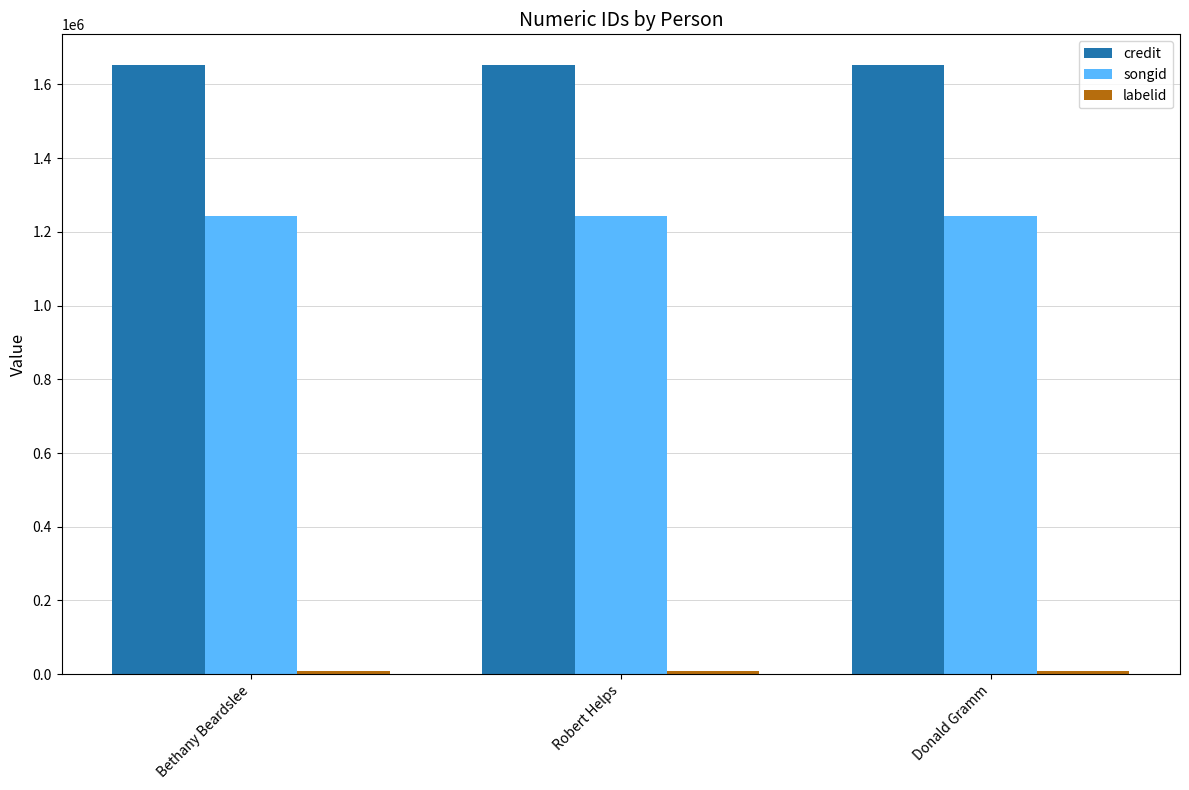

How many bars are there in total?

9